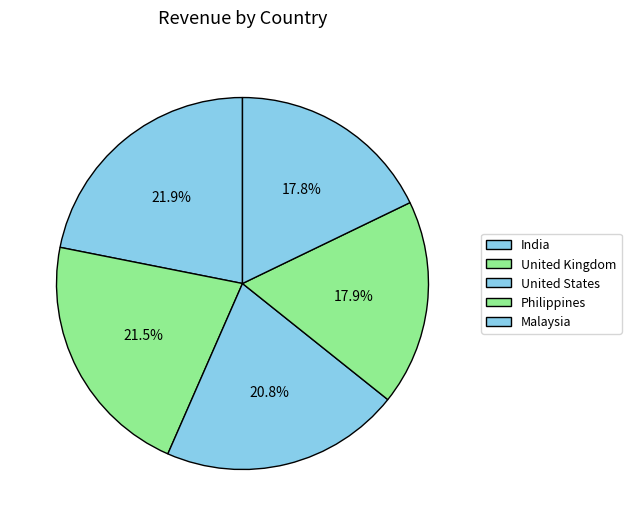

Combined, do United Kingdom and India account for over 50%?

No